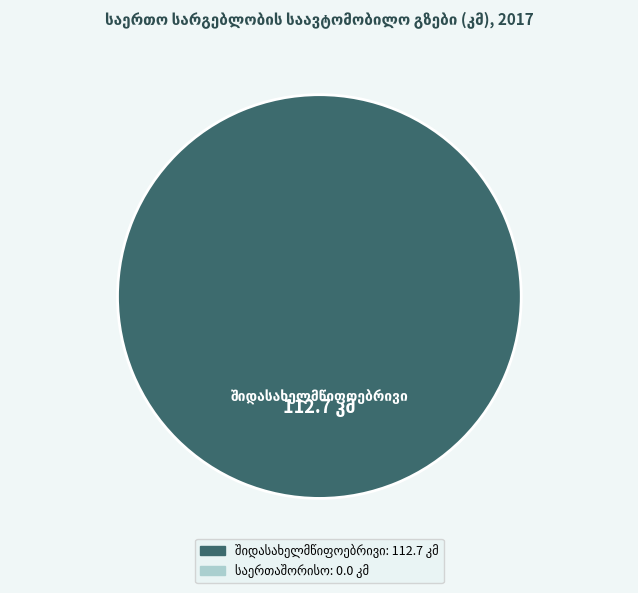

Is there any slice that represents more than half of the pie?

Yes